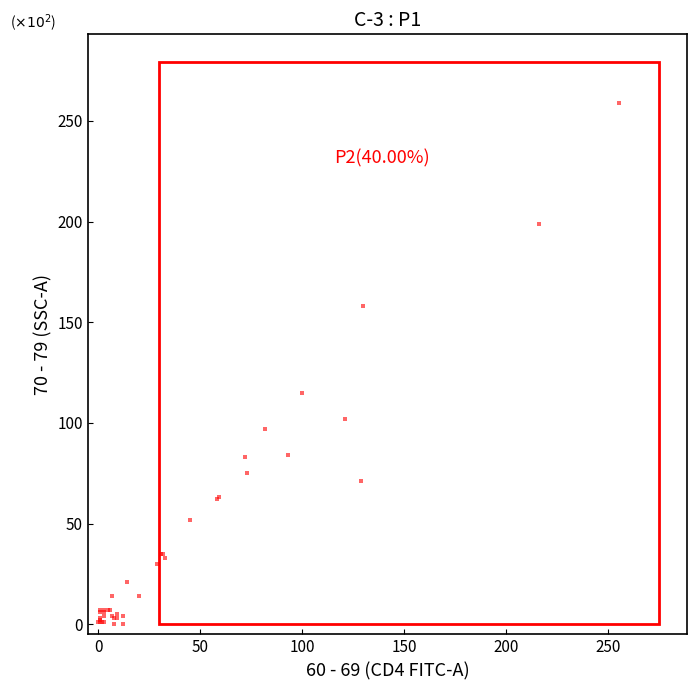

What Y value in the scatter plot is closest to 129?

115